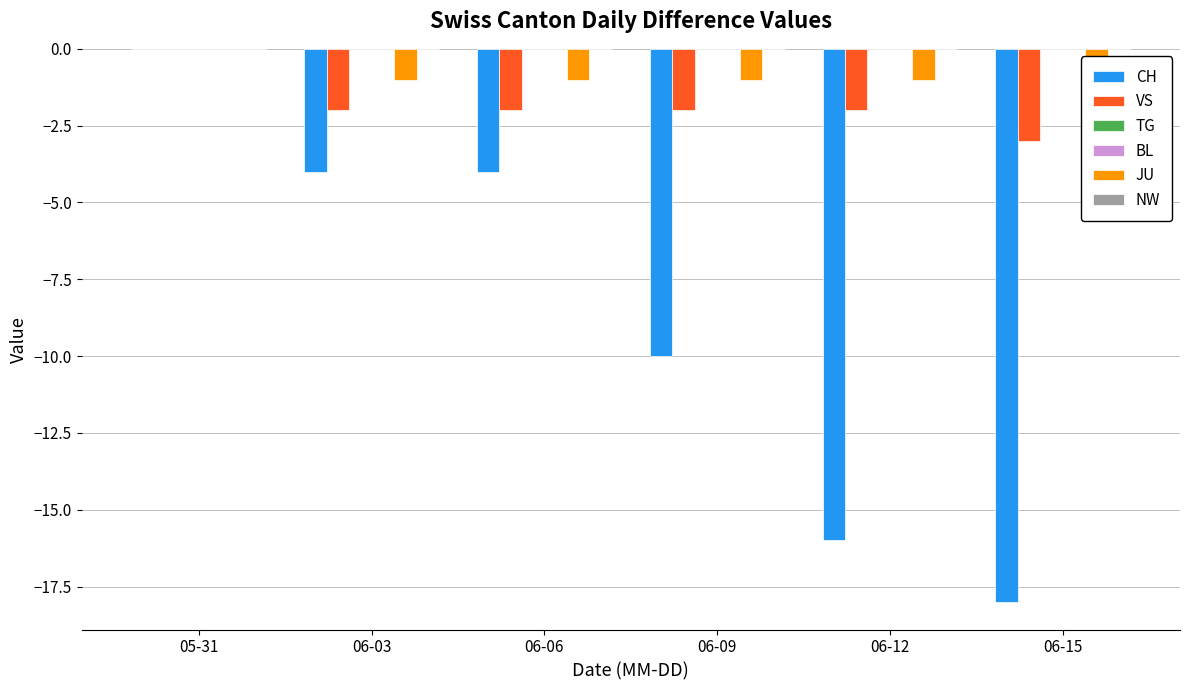

Rank the categories by TG value from lowest to highest.

05-31, 06-03, 06-06, 06-09, 06-12, 06-15